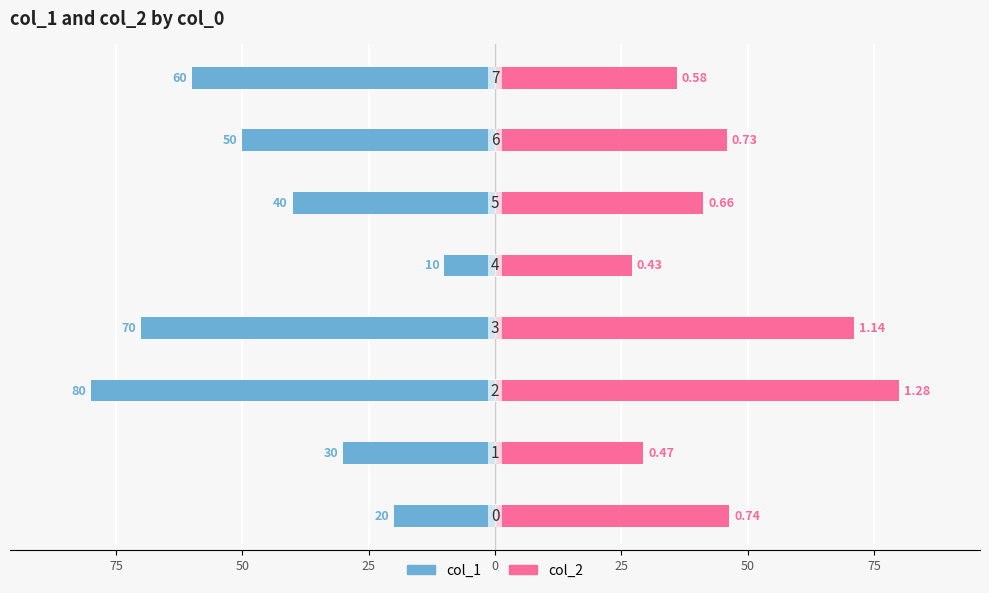

What is the value of the col_1 bar at the 4th from the left?

-70.0